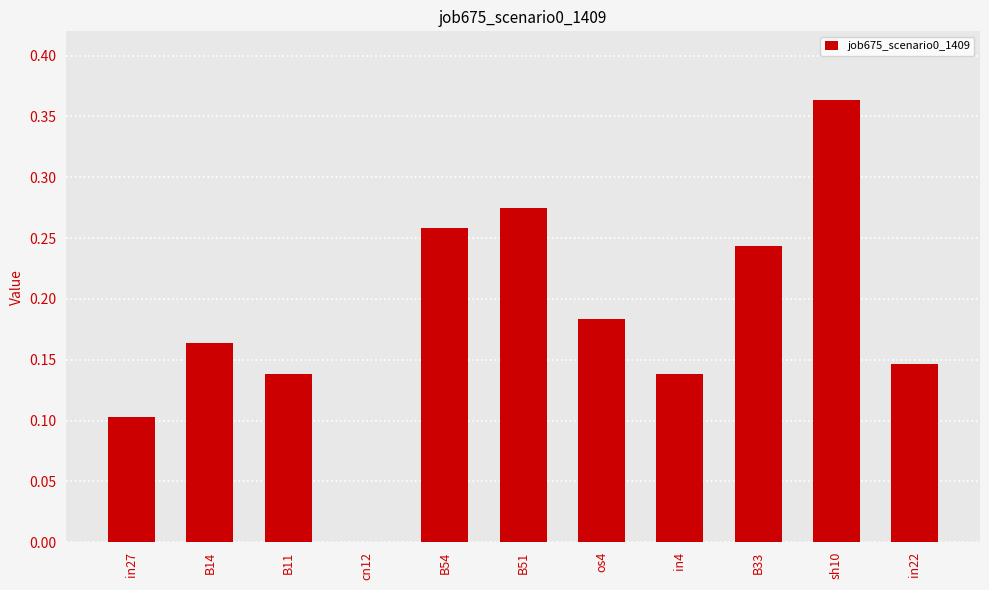

The value at in4 is 0.1. True or false?

True